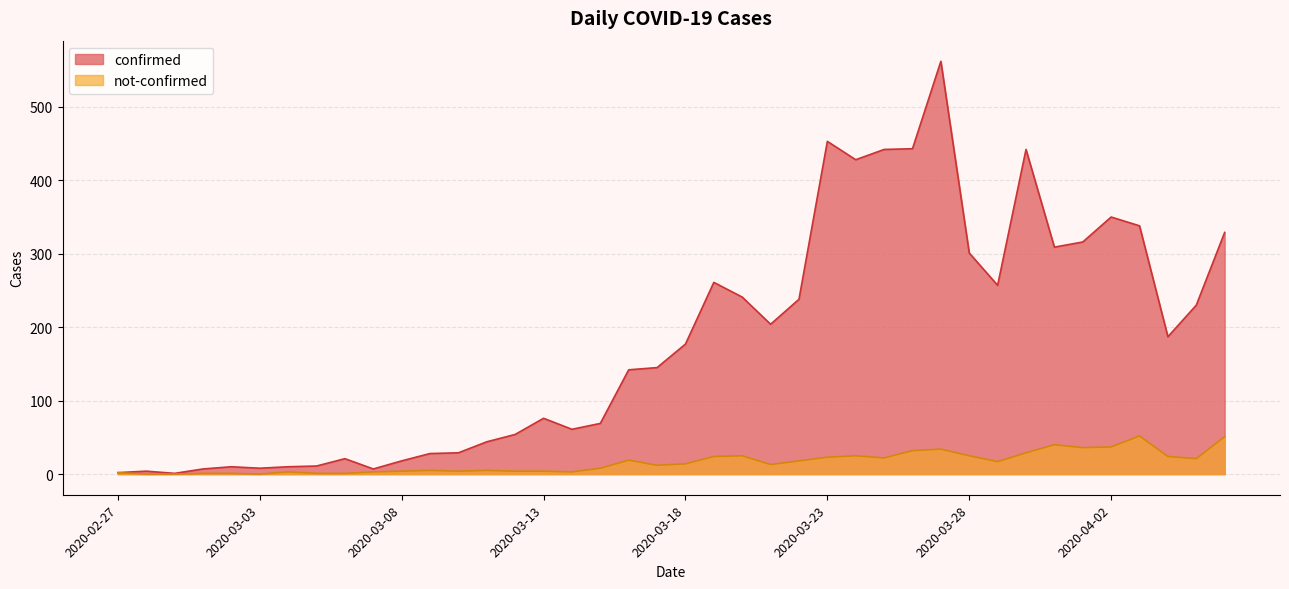

Does the chart have visible grid lines?

Yes